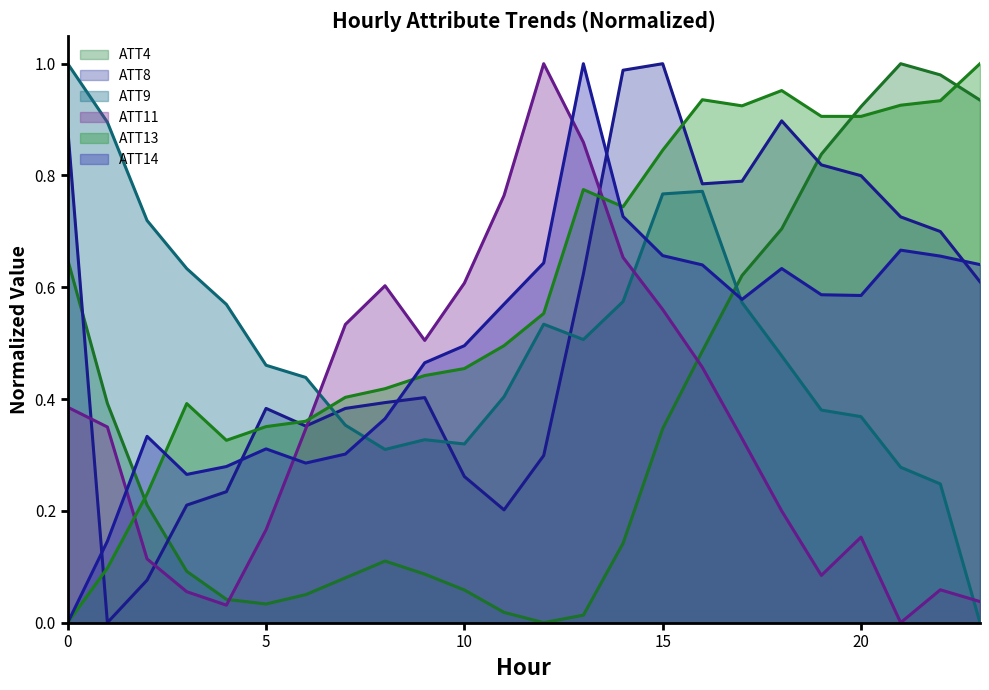

At which category is the sum across all series the highest?

15